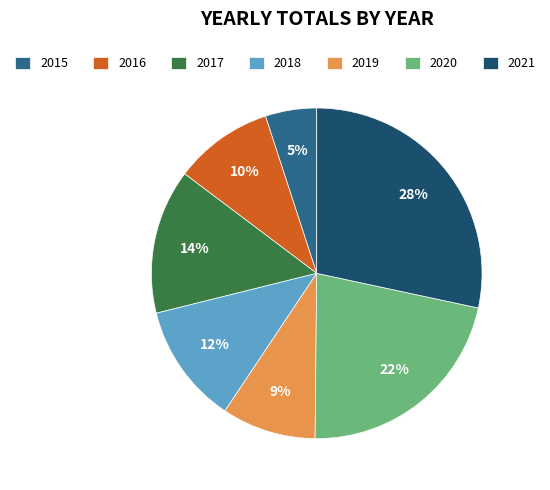

Count the number of slices in the pie.

7